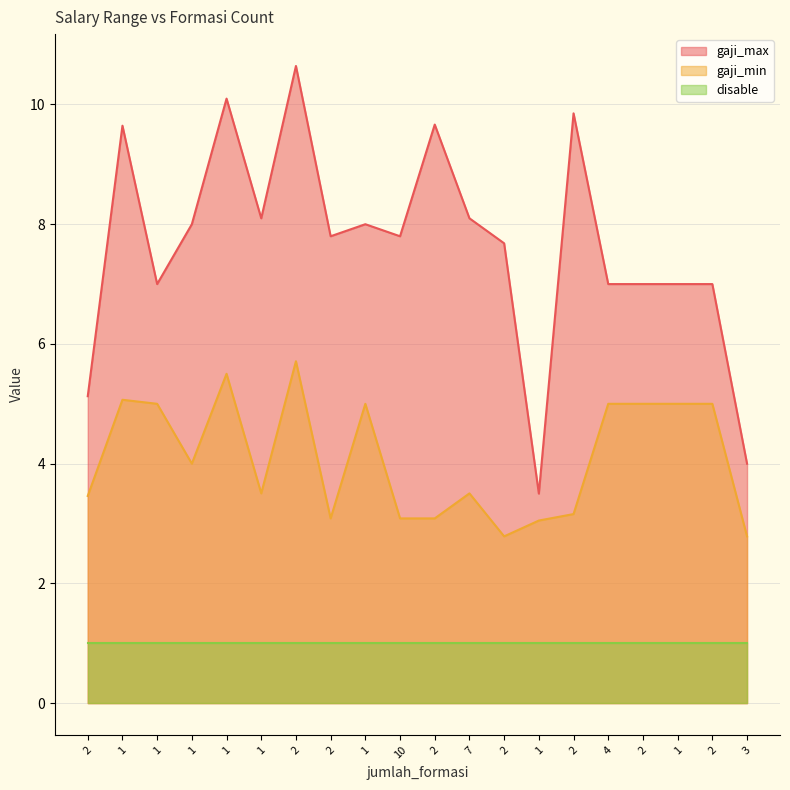

What is the difference between the second highest and minimum values in the gaji_min series?

2.7